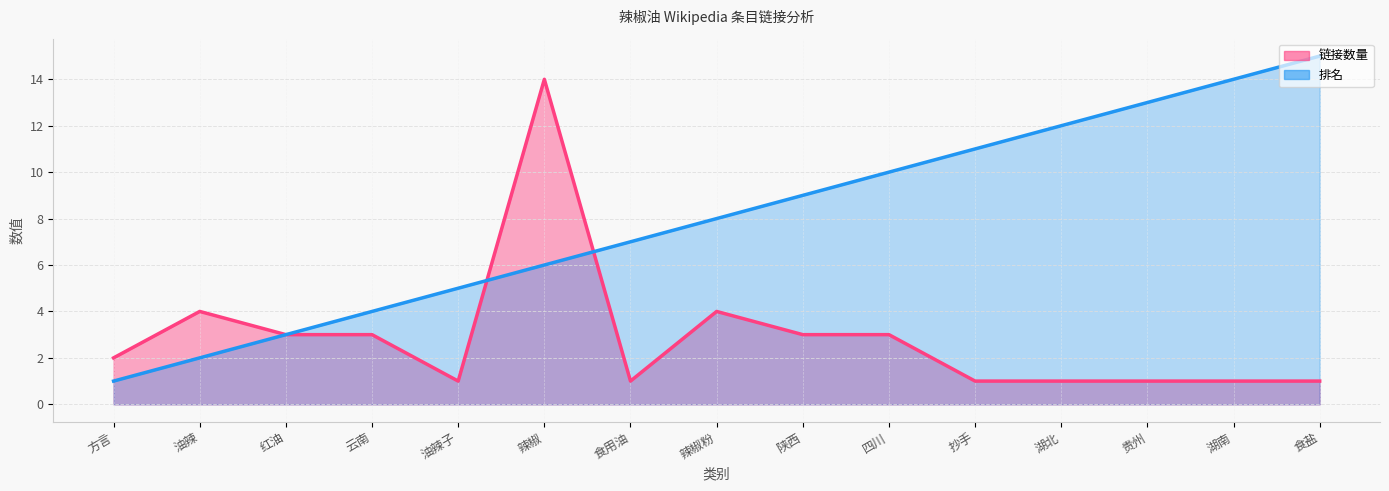

Rank the categories by 链接数量 value from lowest to highest.

油辣子, 食用油, 抄手, 湖北, 贵州, 湖南, 食盐, 方言, 红油, 云南, 陕西, 四川, 油辣, 辣椒粉, 辣椒